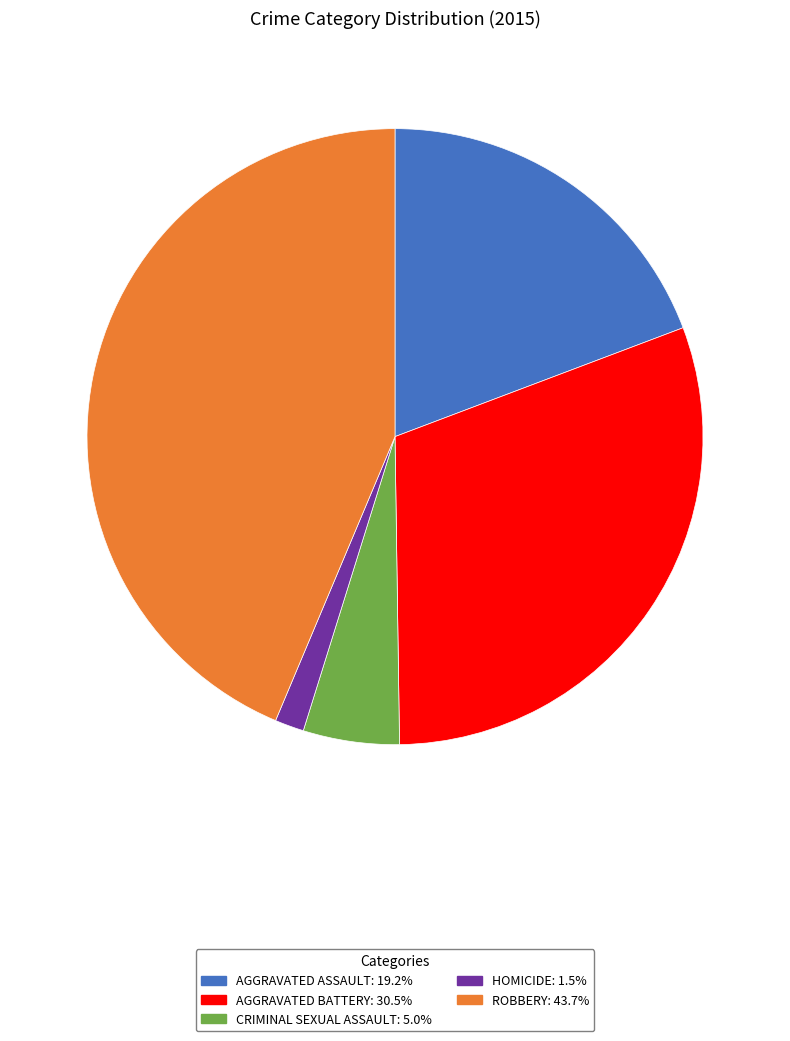

Is there any slice that represents more than half of the pie?

No